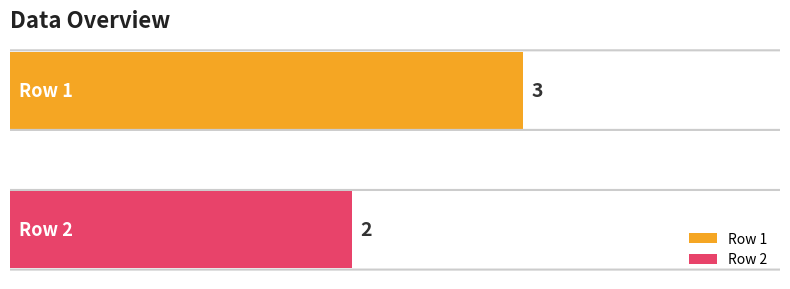

List the series in order of their overall mean, lowest first.

Row 2, Row 1